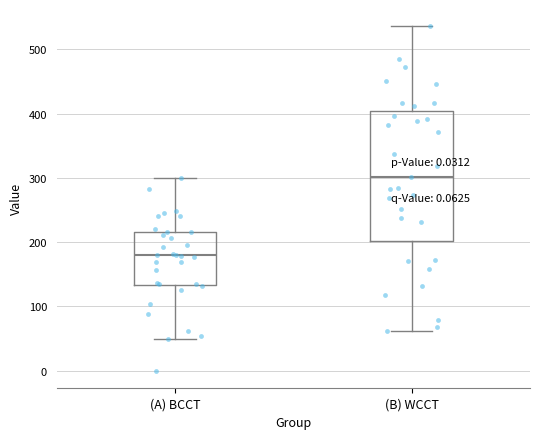

Which box has the highest median line?

(B) WCCT